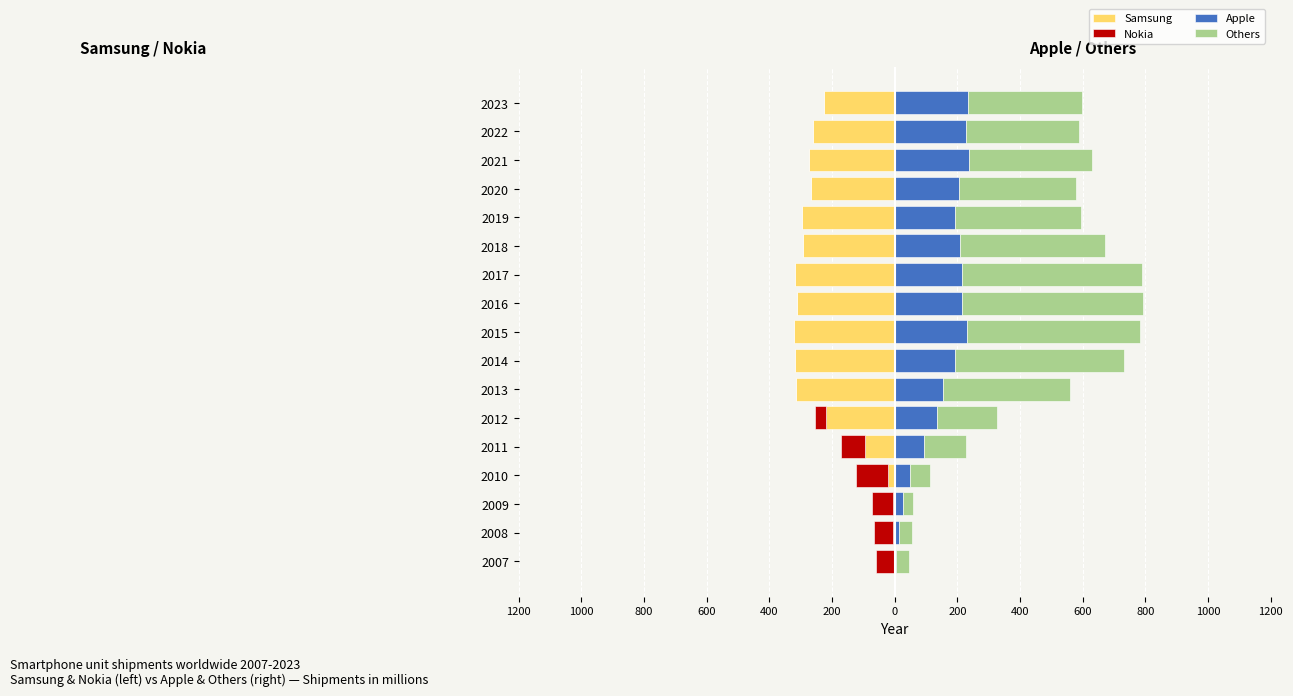

Which series has the widest spread of values?

Others